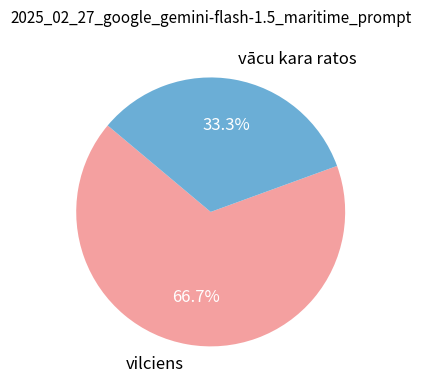

How many segments does this pie chart have?

2